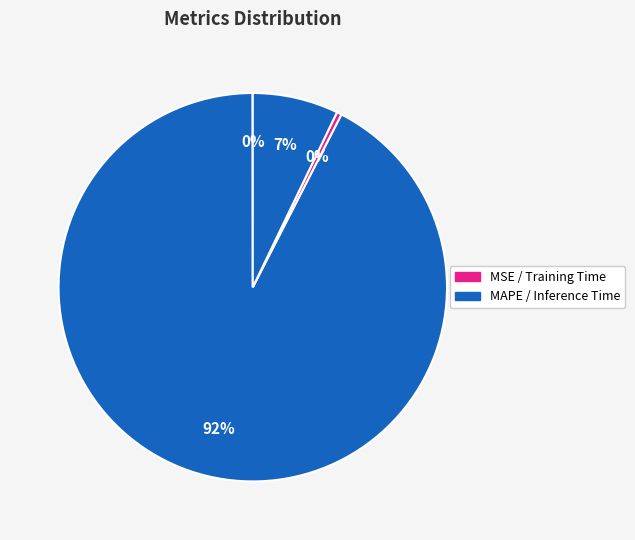

Rank the categories by value from lowest to highest.

MSE, Training Time, Inference Time, MAPE